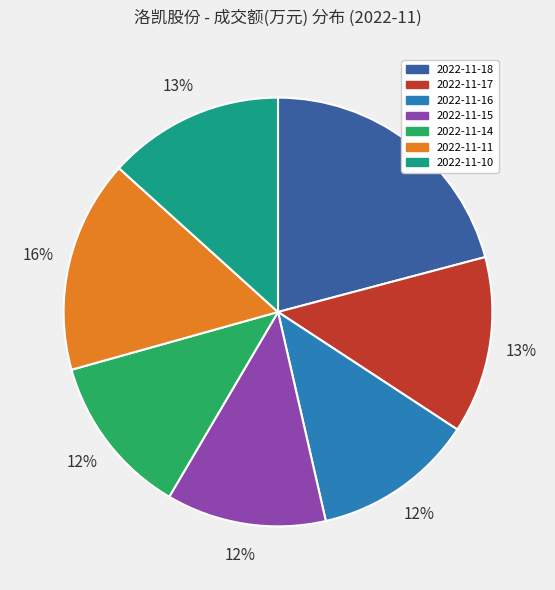

Is it true that 2022-11-16 is 12% of the pie?

True